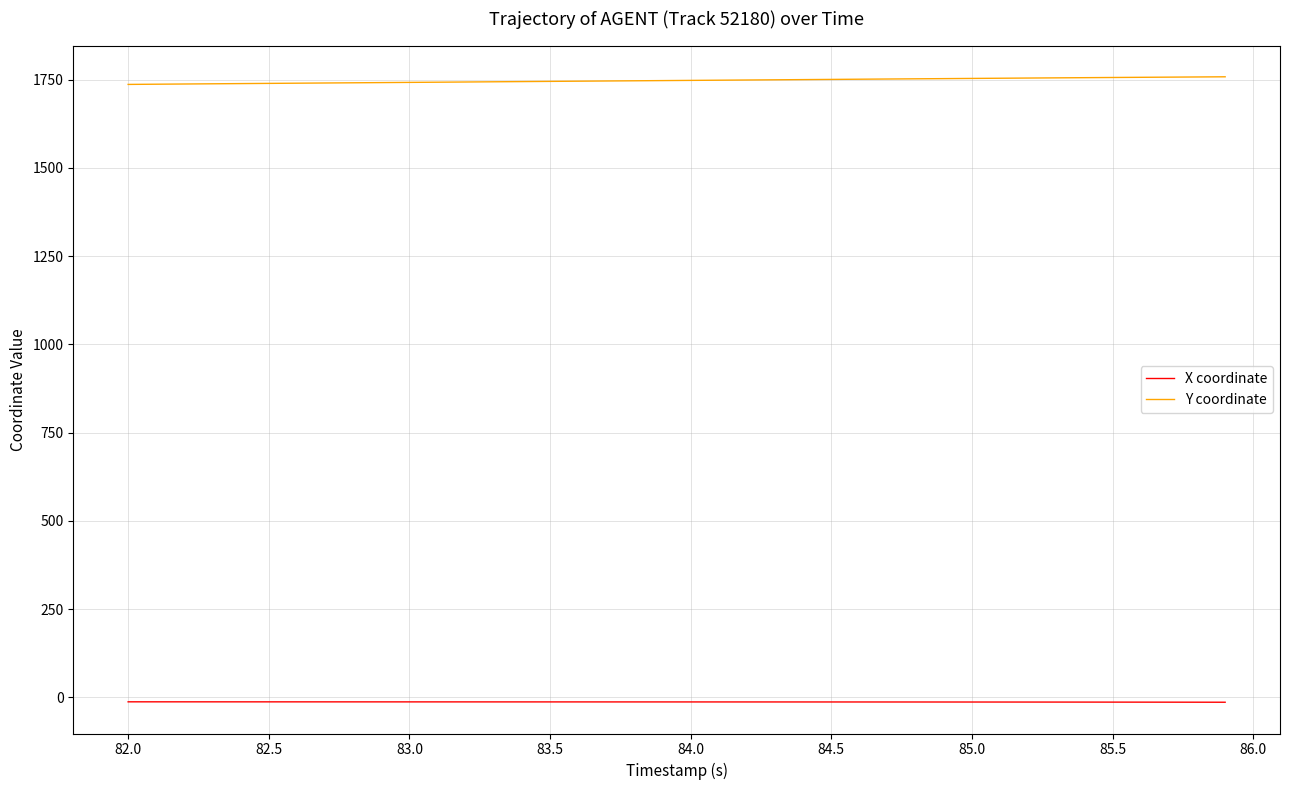

Which series has the largest total across all categories?

Y coordinate